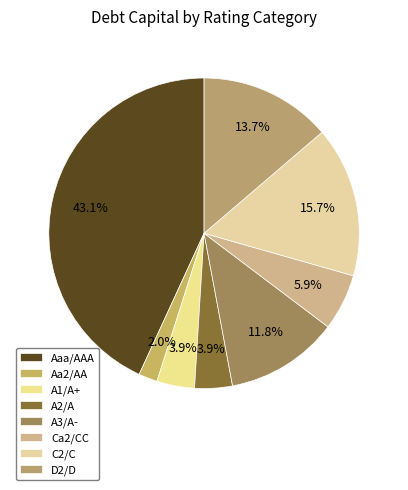

Is there a majority slice in this chart?

No